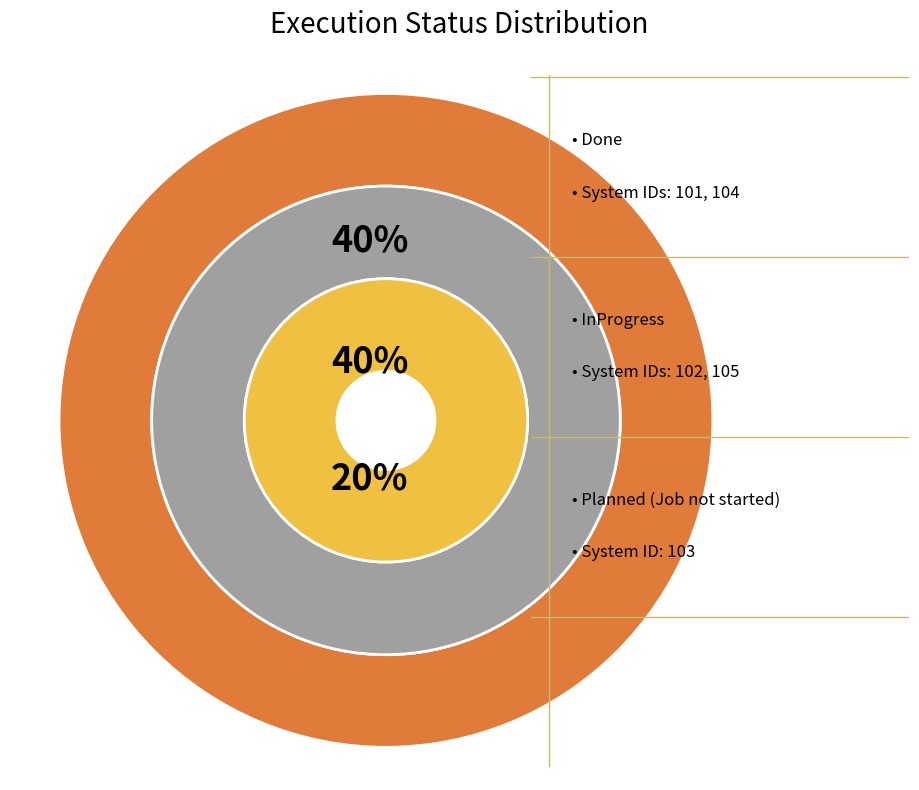

Is it true that Done is 40% of the pie?

True